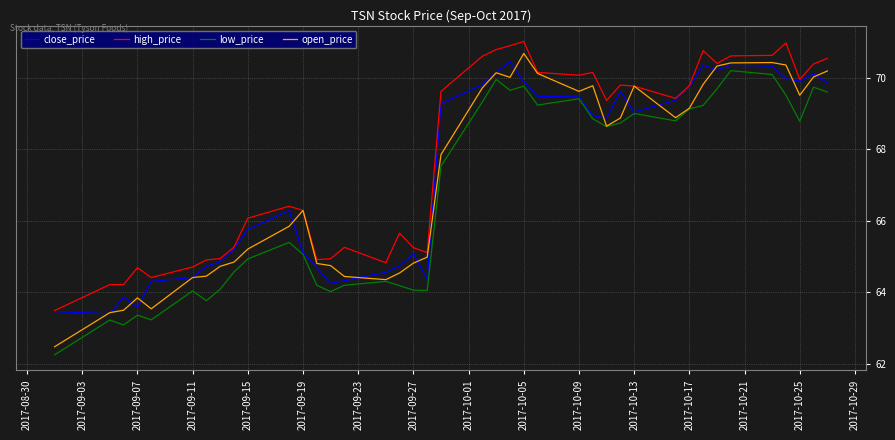

What is the difference between the maximum and second lowest values in the high_price series?

6.8